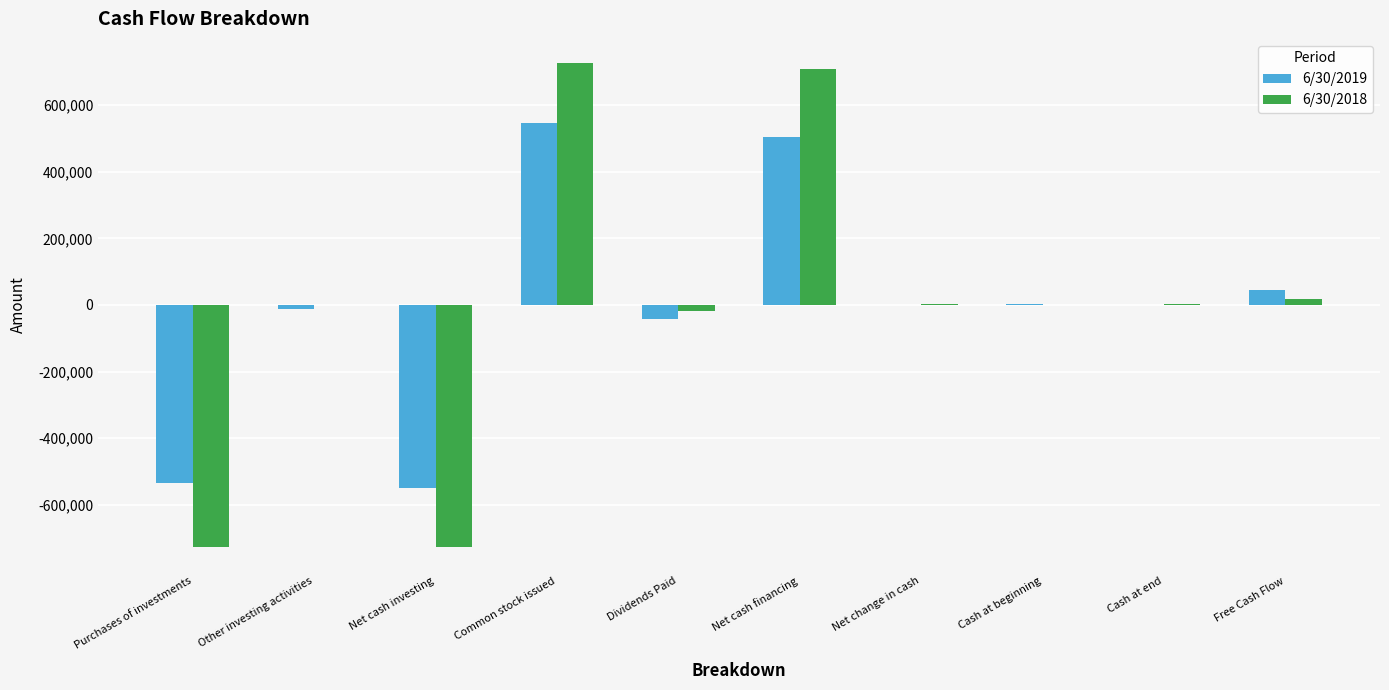

At which label does 6/30/2019 reach its peak?

Common stock issued